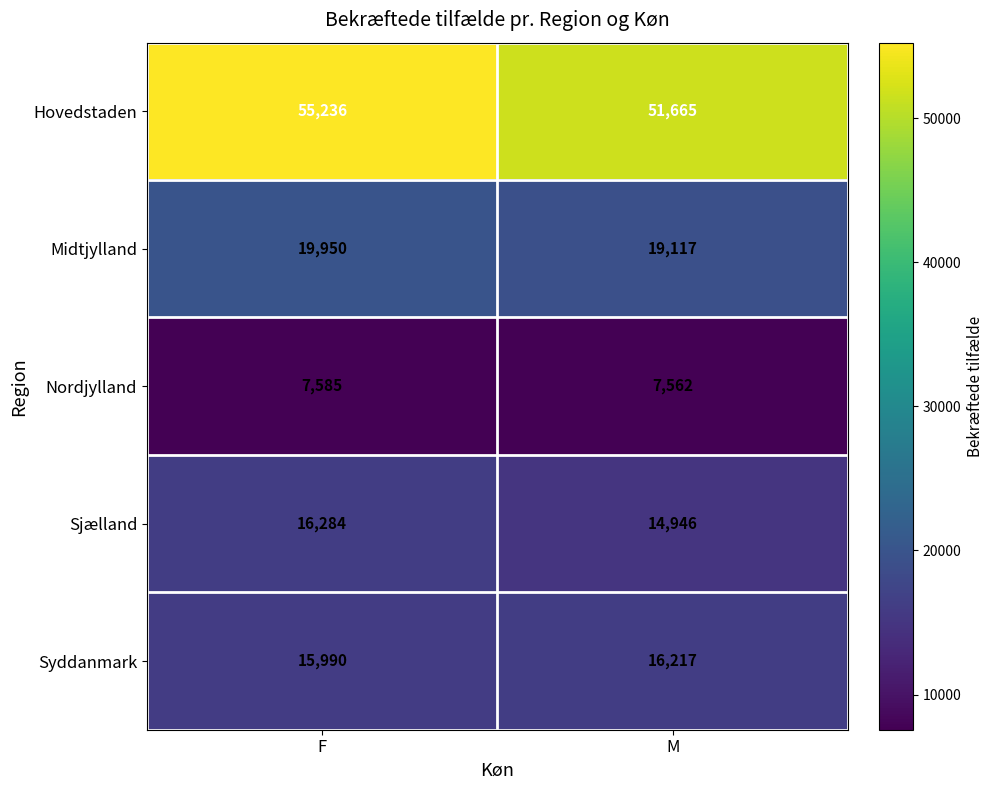

Read the Syddanmark value at F.

15990